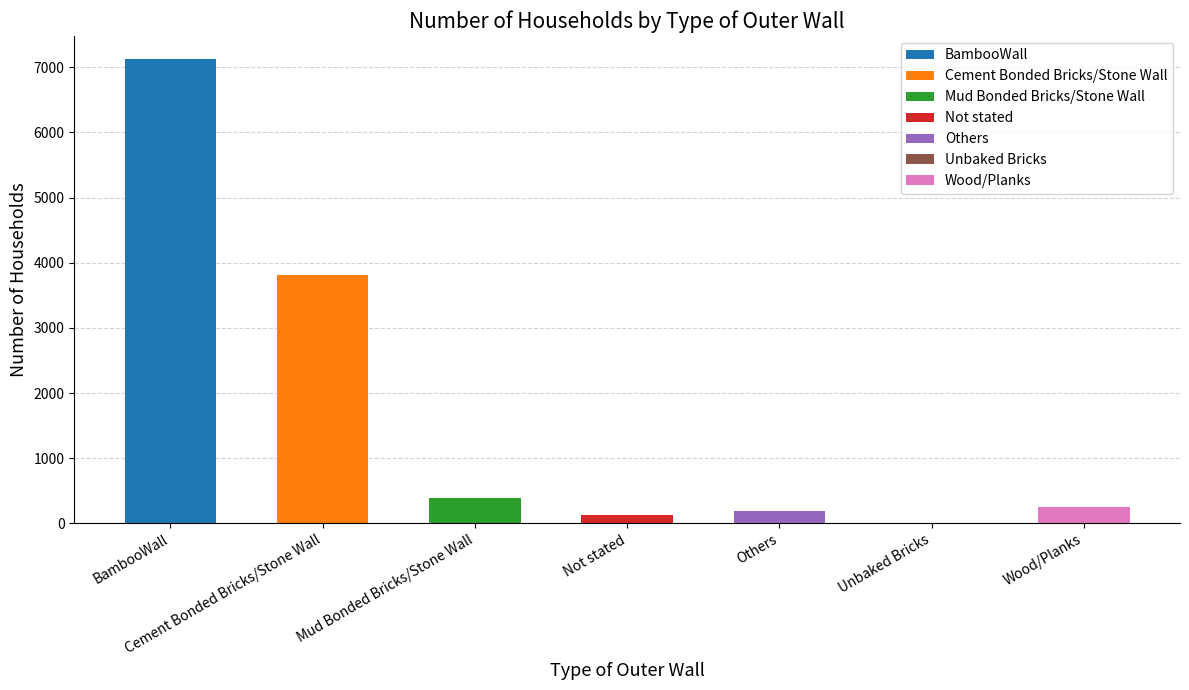

True or false: the data shows 393 at Mud Bonded Bricks/Stone Wall.

True